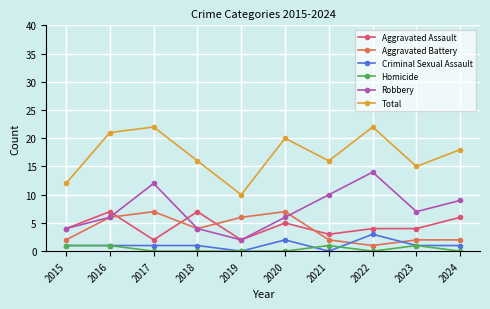

What is the value of the Aggravated Assault point at the 1st from the left?

4